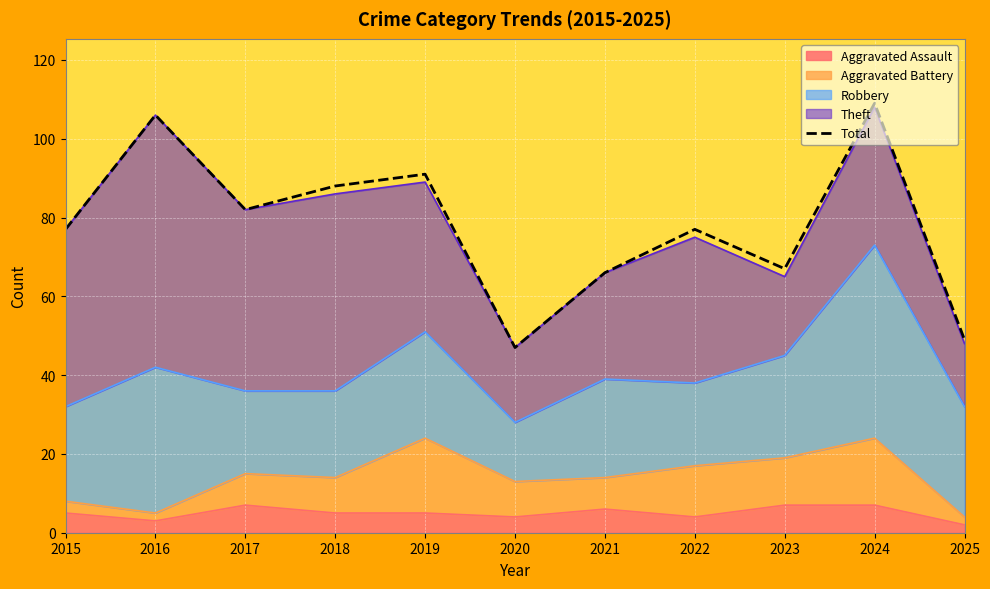

What is the value of the 6th point from the left?

47